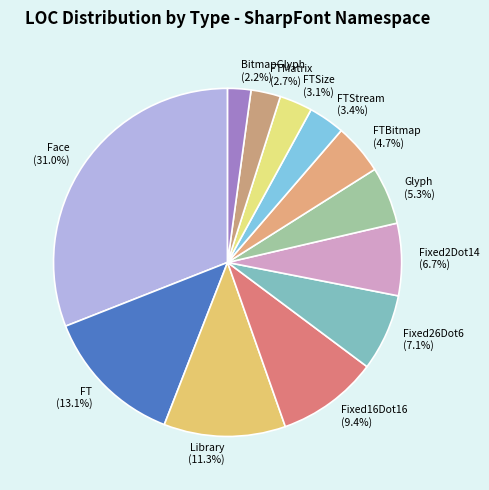

Is the sum of Fixed26Dot6 and FTSize greater than half?

No